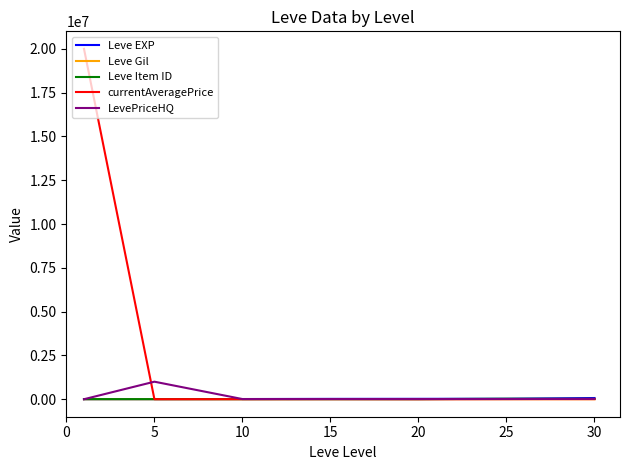

Which series has the largest range (max minus min)?

currentAveragePrice